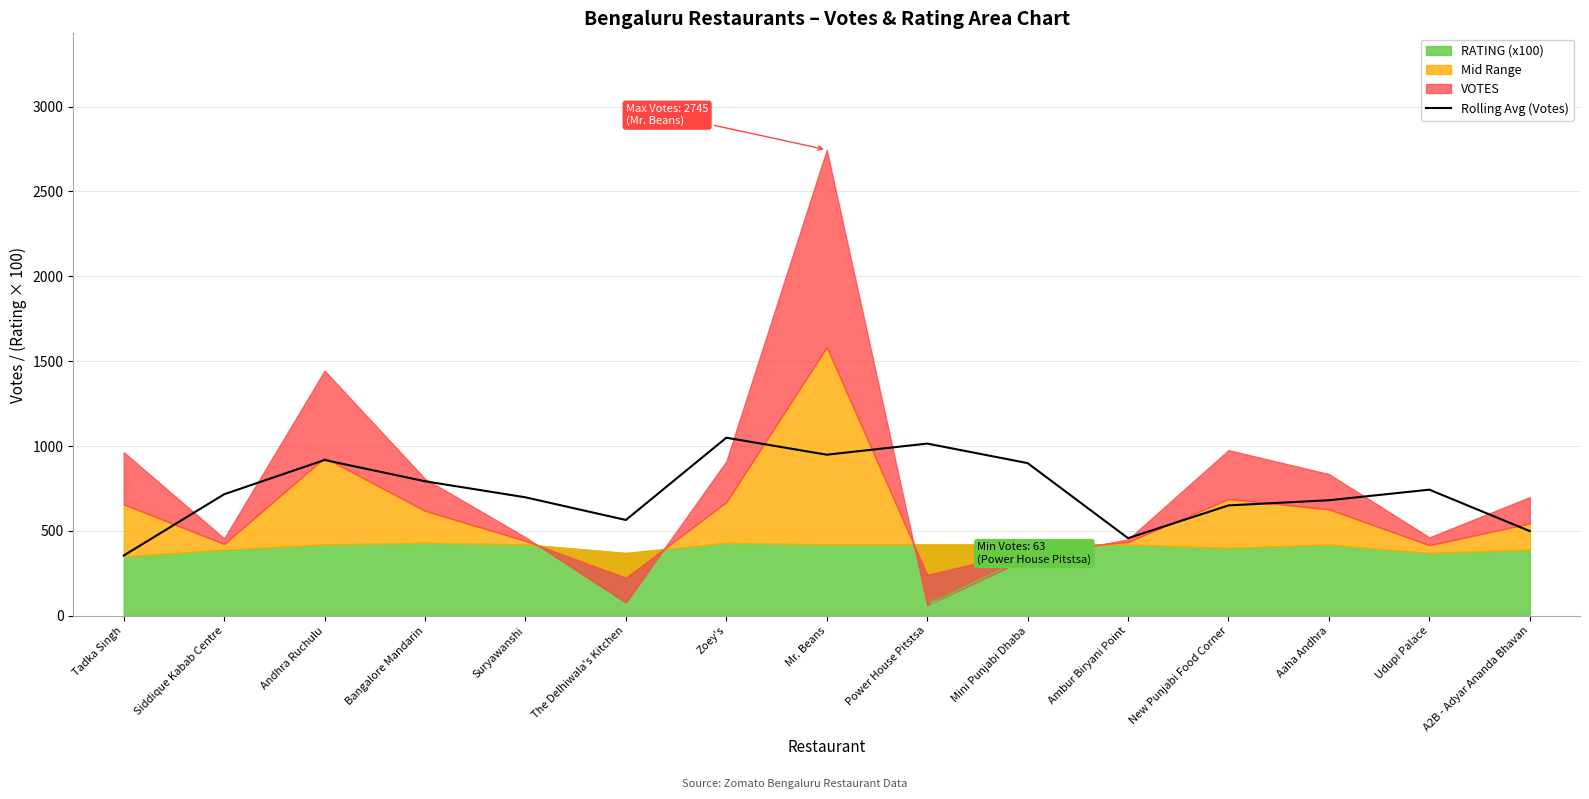

At which label is the value closest to 702?

Suryawanshi